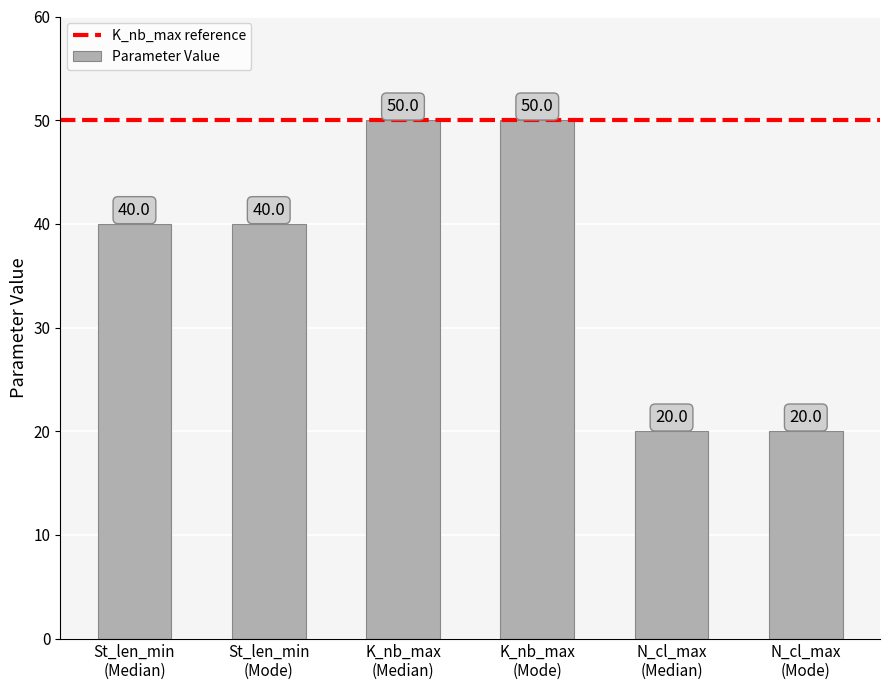

How many bars are there in total?

6